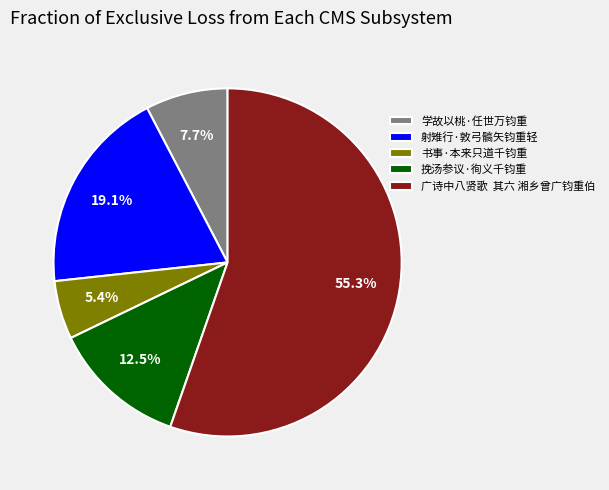

True or false: 挽汤参议·徇义千钧重 accounts for 1% of the total.

False